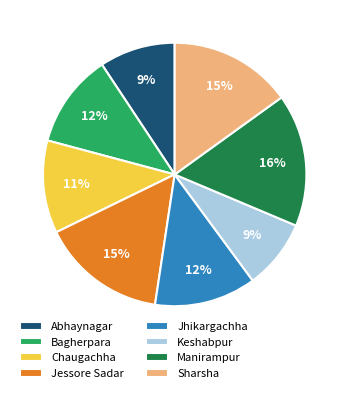

Between Jessore Sadar and Keshabpur, which is larger?

Jessore Sadar